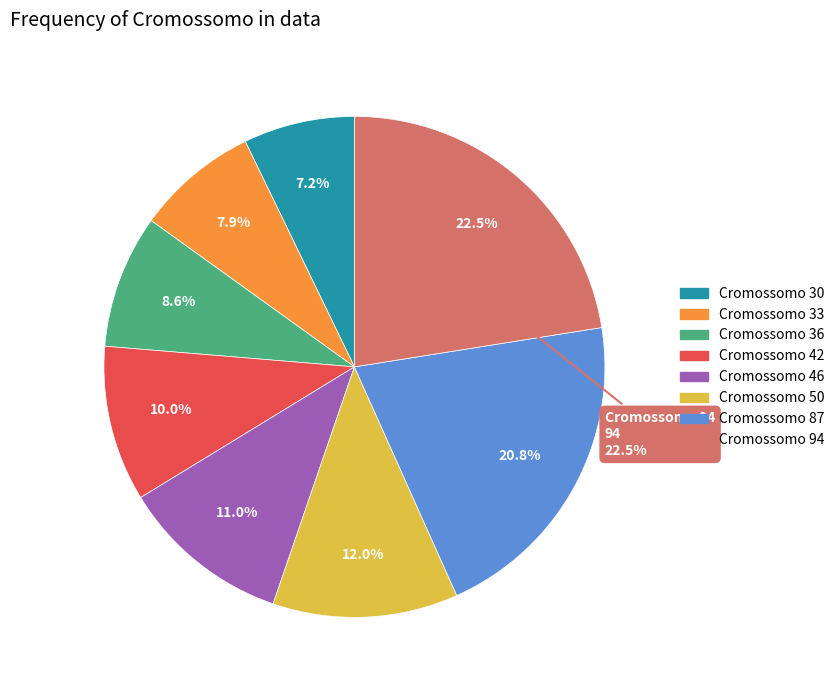

Rank the categories by value from highest to lowest.

Cromossomo 94, Cromossomo 87, Cromossomo 50, Cromossomo 46, Cromossomo 42, Cromossomo 36, Cromossomo 33, Cromossomo 30